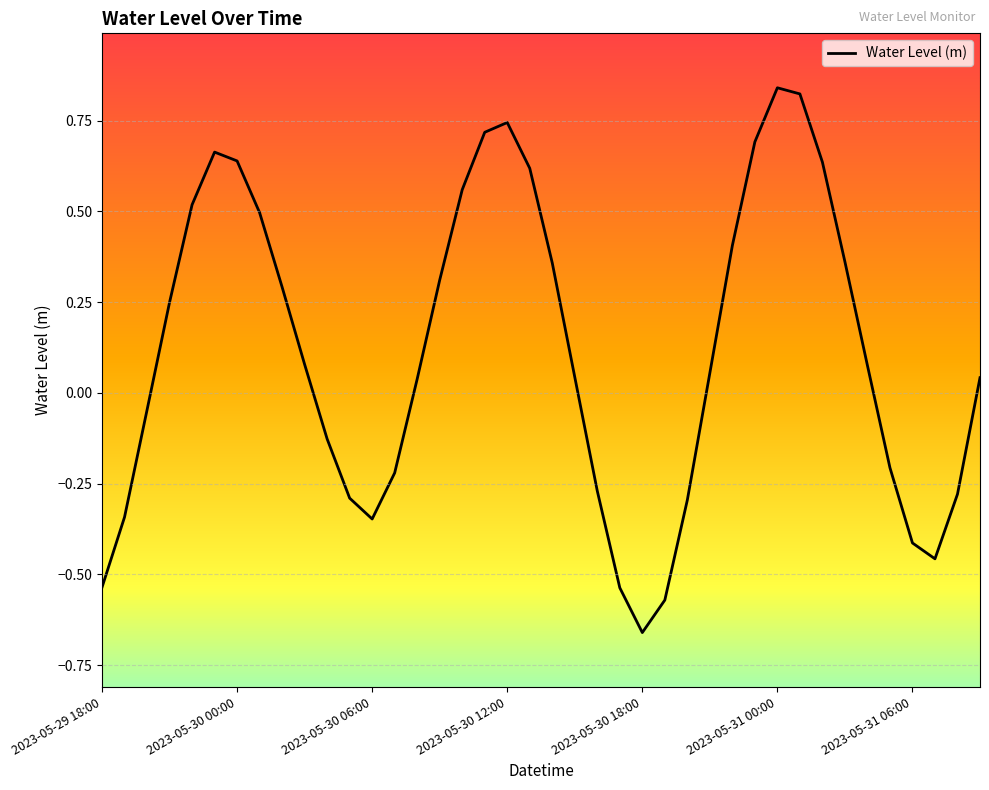

What is the difference between the maximum and minimum values?

1.5